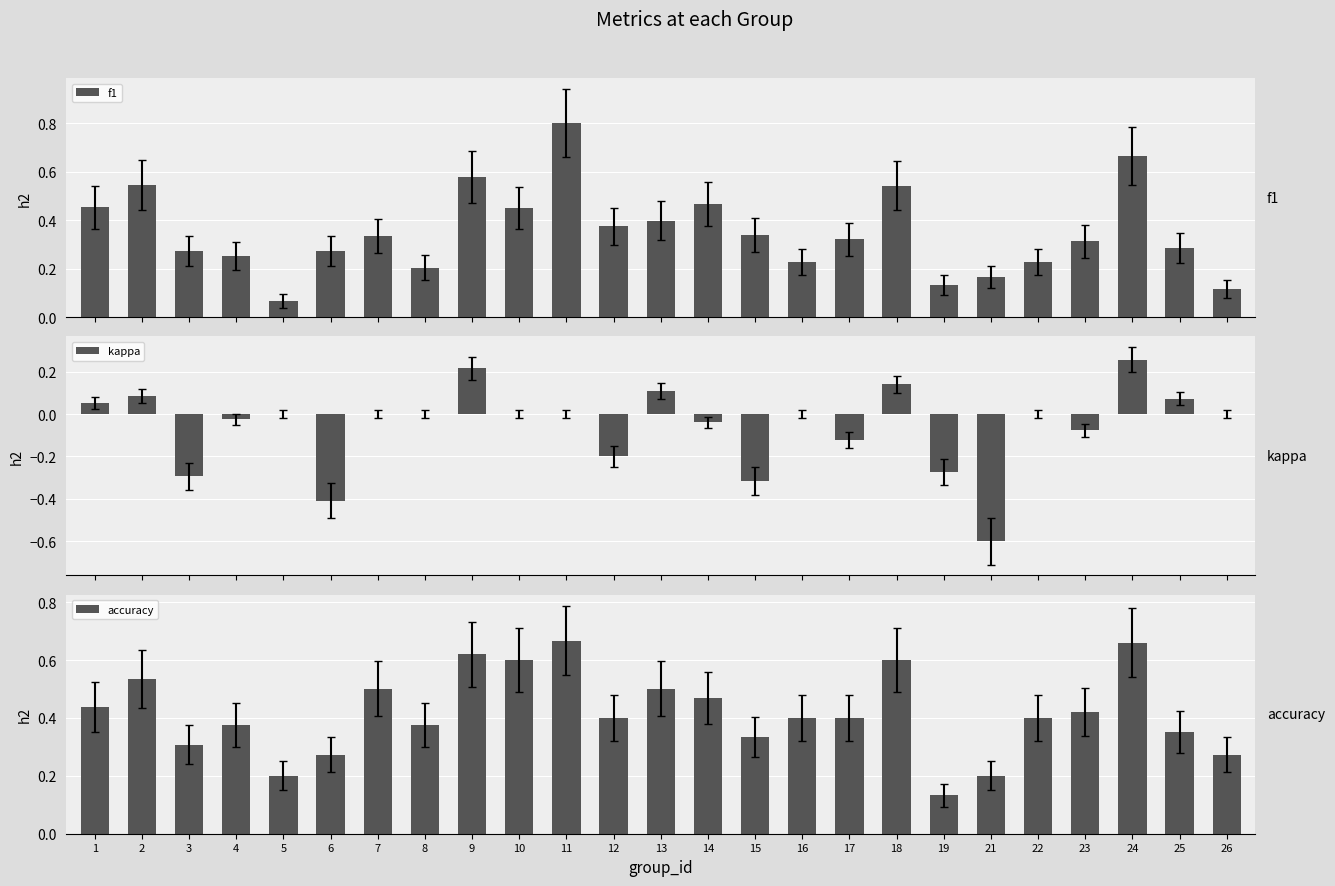

What is the difference between the highest and lowest values at 3?

0.6